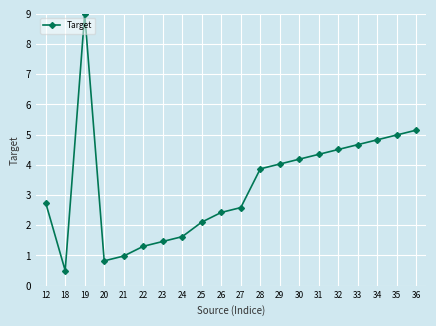

Is it true that the value at 23 is 2.3?

False